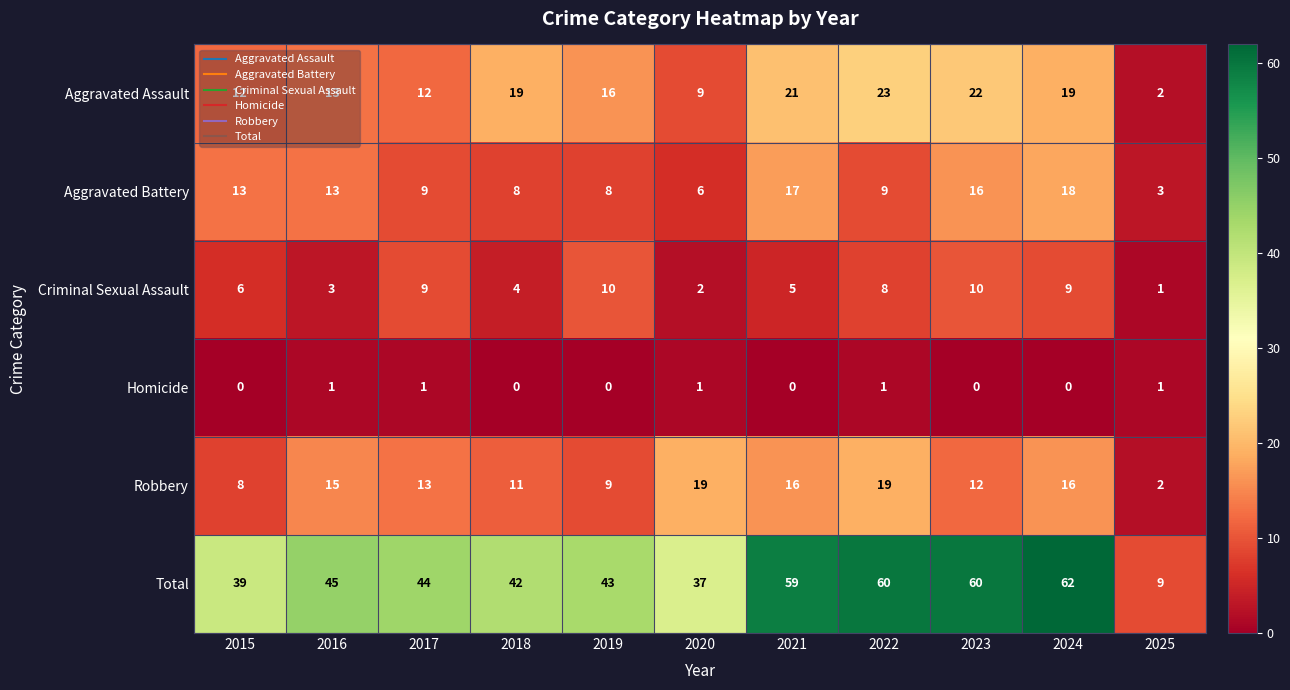

What is the spread (max minus min) of values at 2015?

39